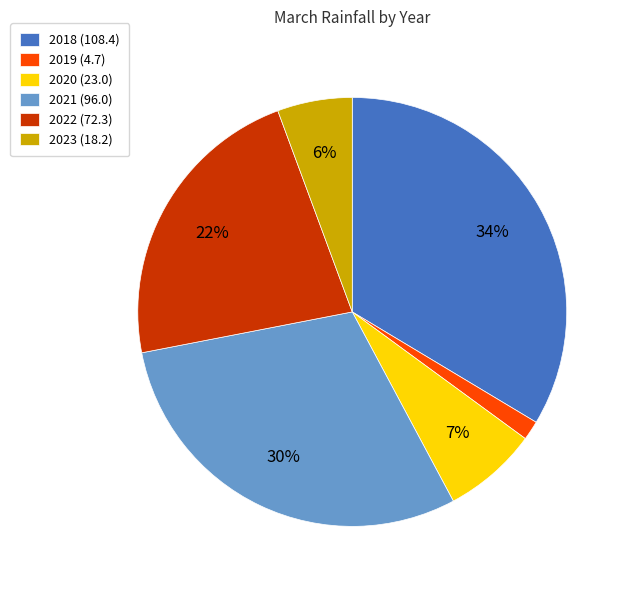

To the nearest percent, what is the difference between the 2020 (23.0) and 2022 (72.3) slice percentages?

15%